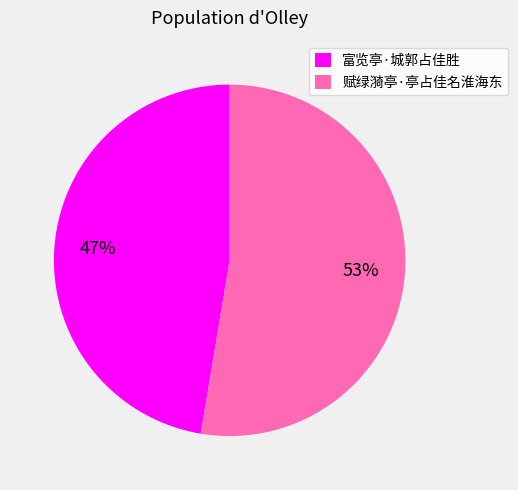

Does any single category account for the majority?

Yes